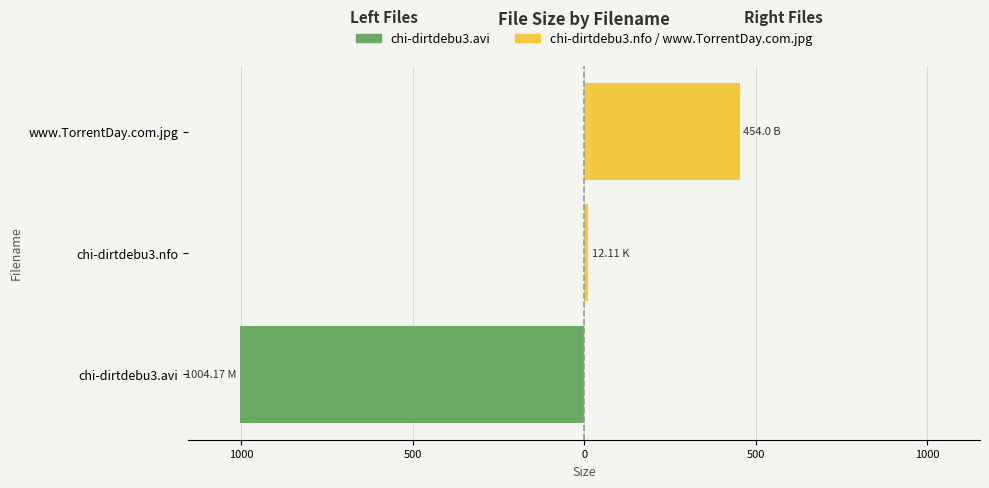

What is the average value of the Right Group series?

155.4